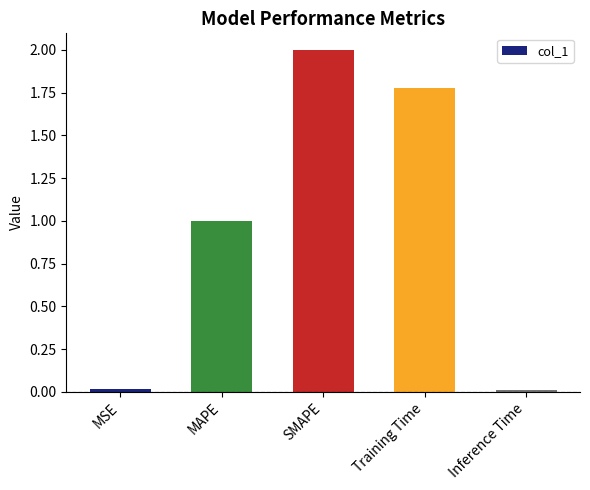

What is the label of the 2nd bar from the right?

Training Time